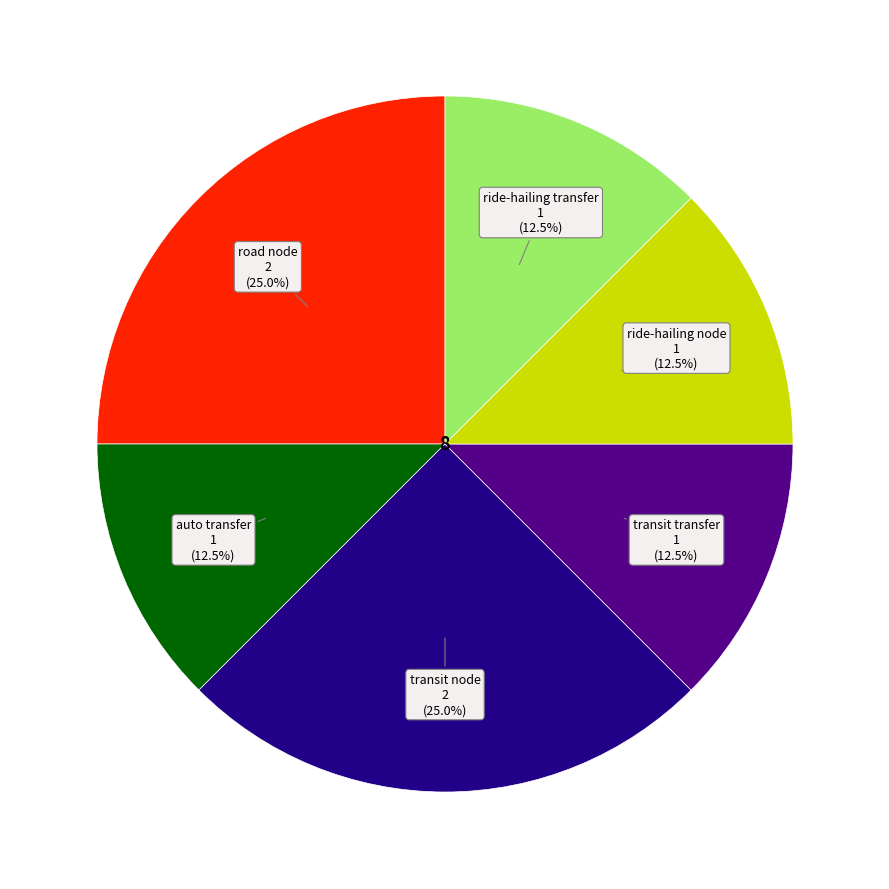

How many segments does this pie chart have?

6